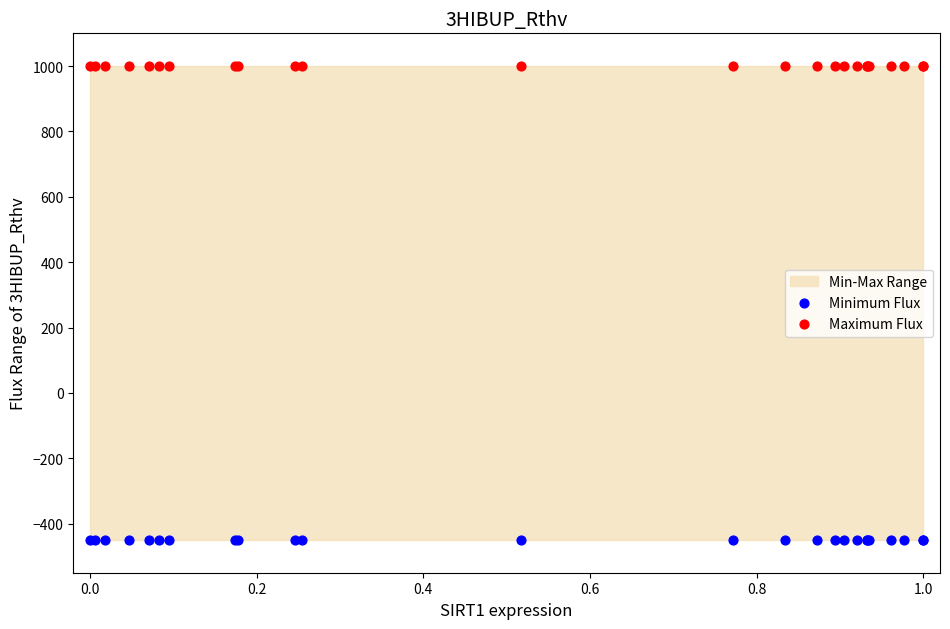

Which series reaches the maximum Y coordinate?

Maximum Flux